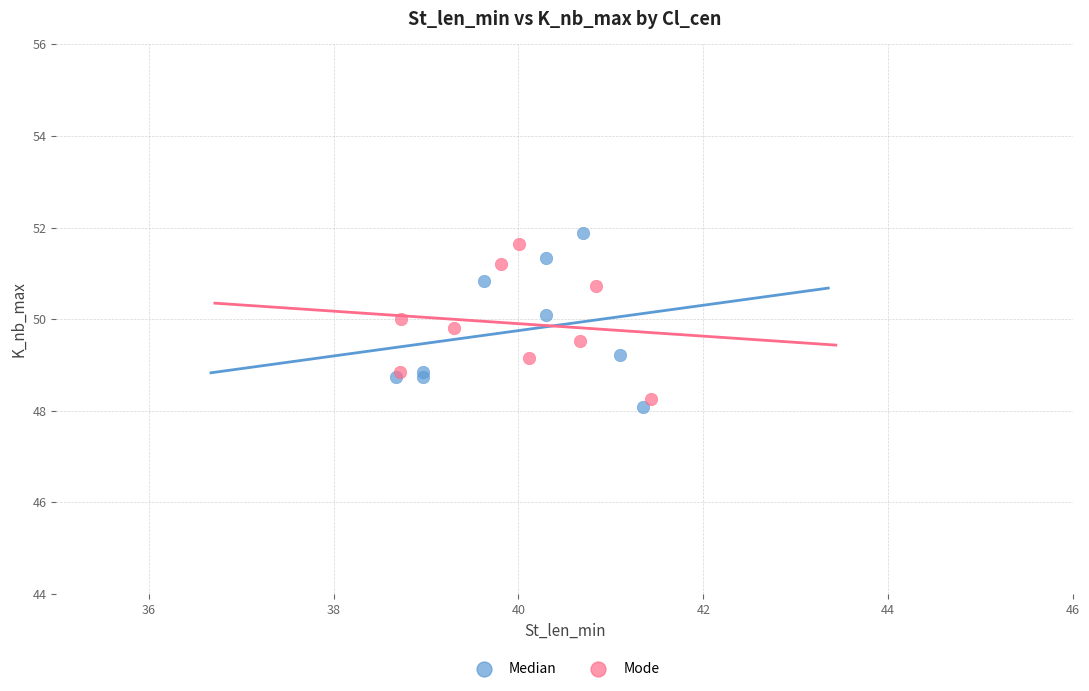

What are all the series names shown in the legend?

Median, Mode